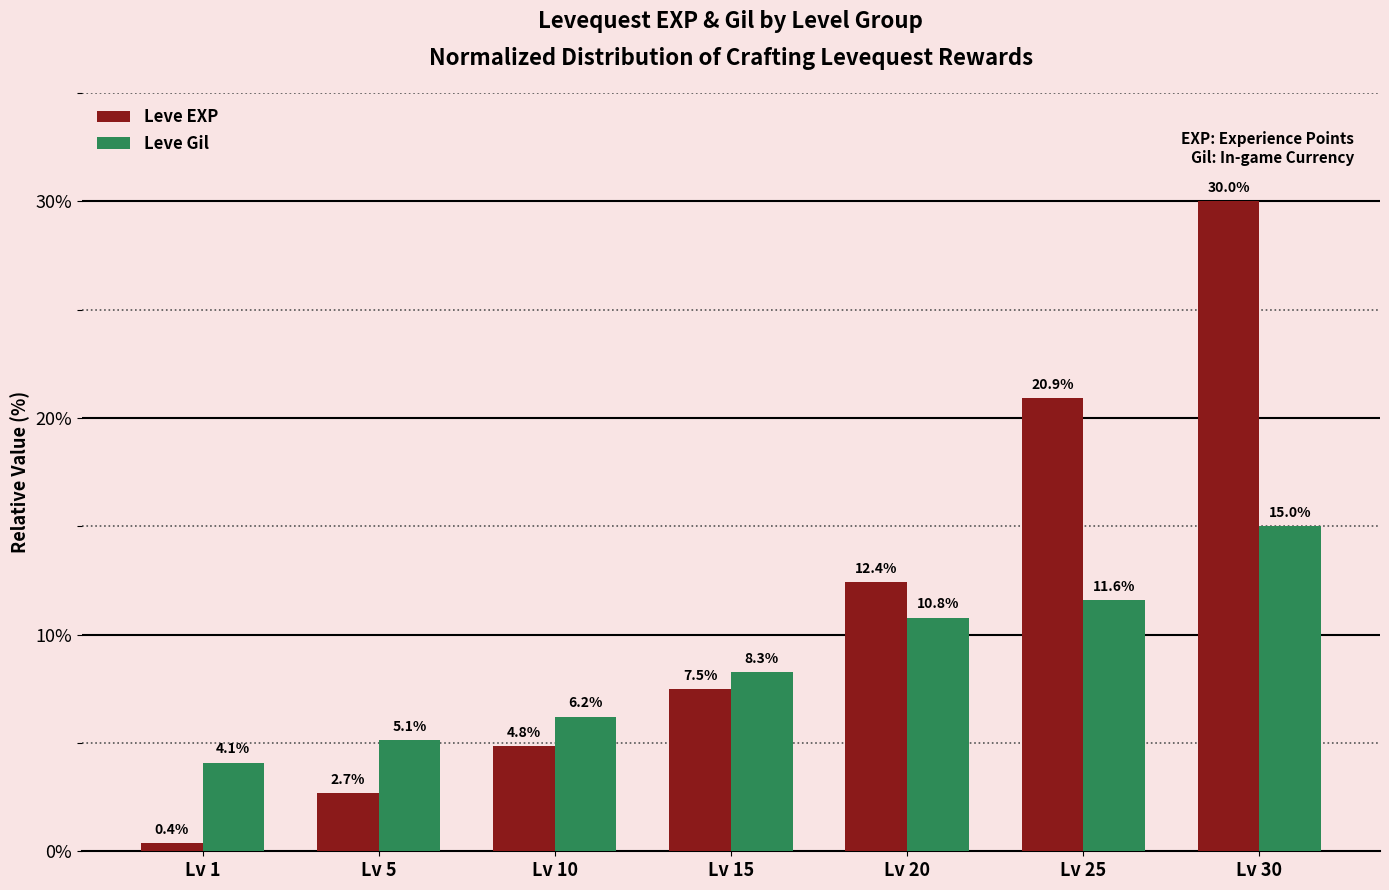

The value of Leve Gil at Lv 20 is 10.8. True or false?

True